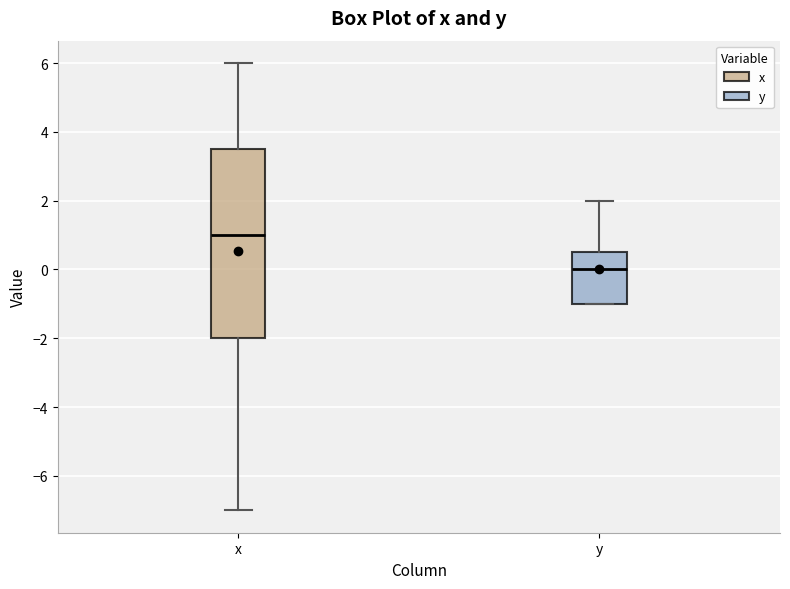

Reading left to right, transcribe this box plot: for each box, give where its median line is, the range the box spans, and where its two whiskers end, as read against the y-axis. The values are not printed on the chart, so give them approximately, as read against the axis.

x: median 1.0, box -2.0 to 3.6, whiskers -7.0 to 6.0
y: median 0.0, box -1.0 to 0.6, whiskers -1.0 to 2.0